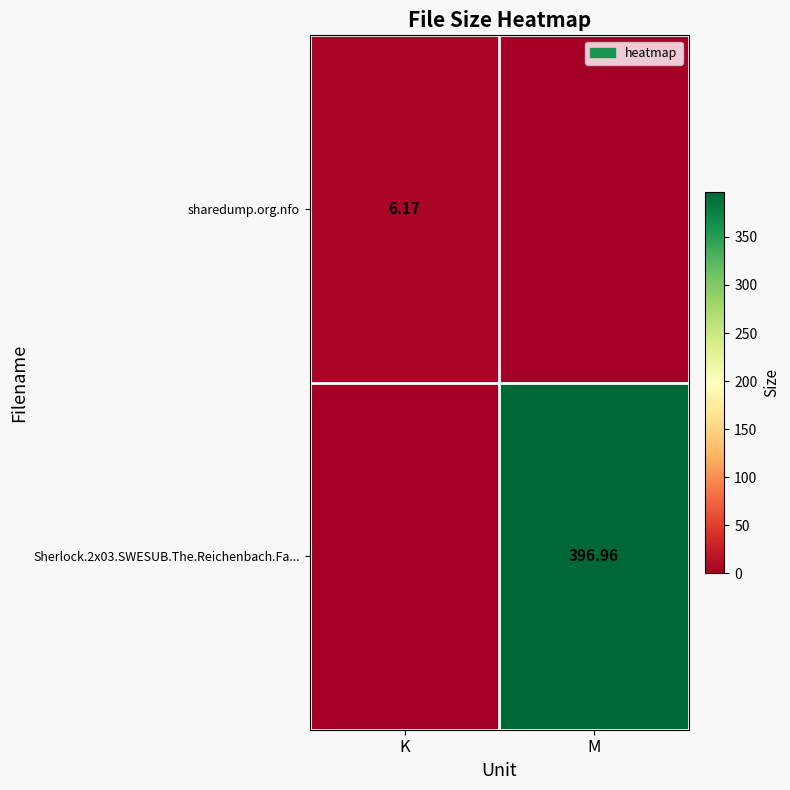

Is the value of sharedump.org.nfo at M greater than the value of Sherlock.2x03.SWESUB.The.Reichenbach.Fa... at M?

No